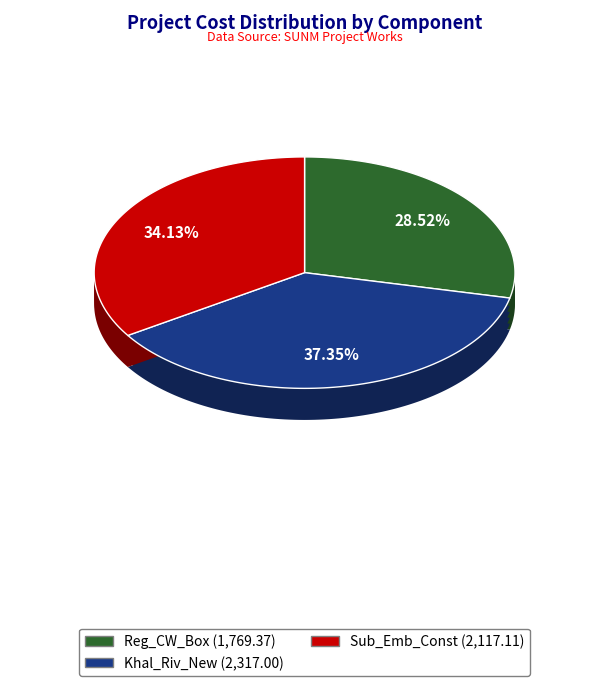

To the nearest percent, what portion does Reg_CW_Box represent?

29%